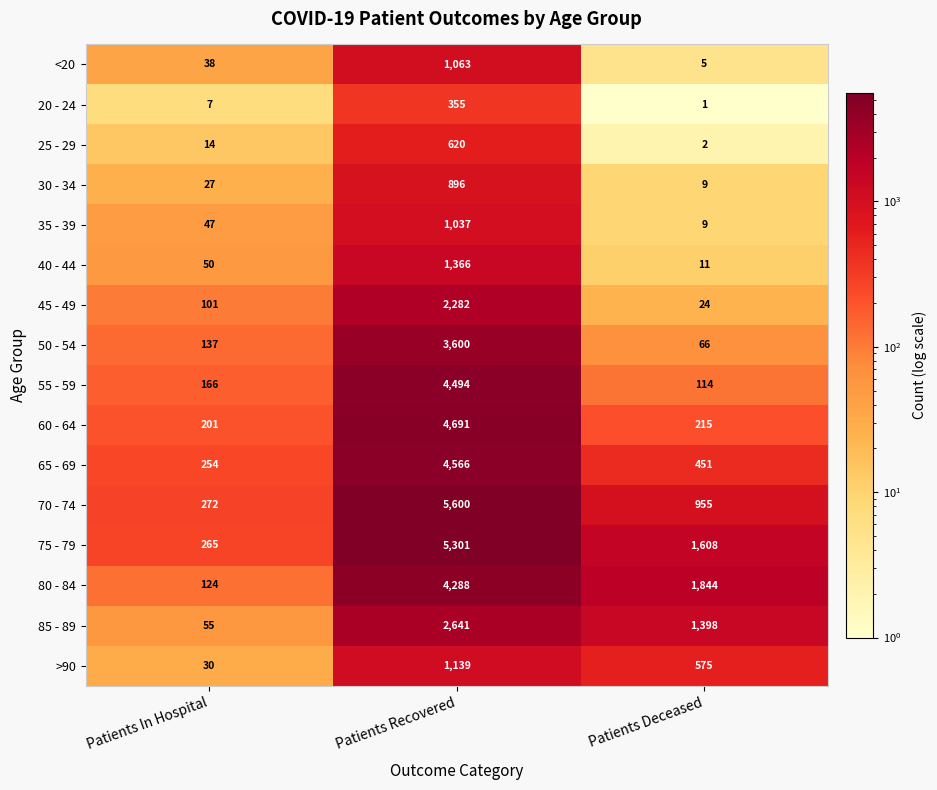

The 45 - 49 series shows 2282 at Patients Recovered. True or false?

True